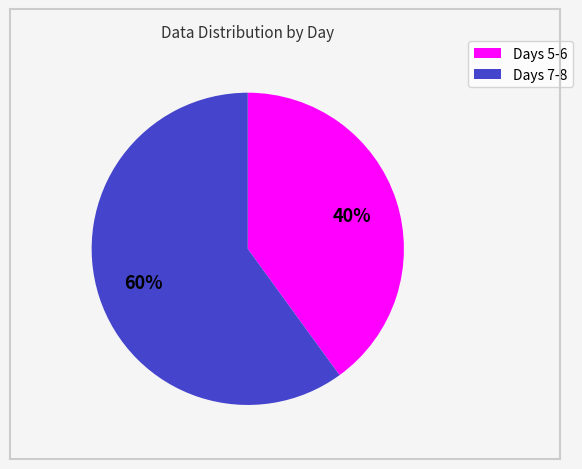

To the nearest percent, what is the average slice percentage?

50%